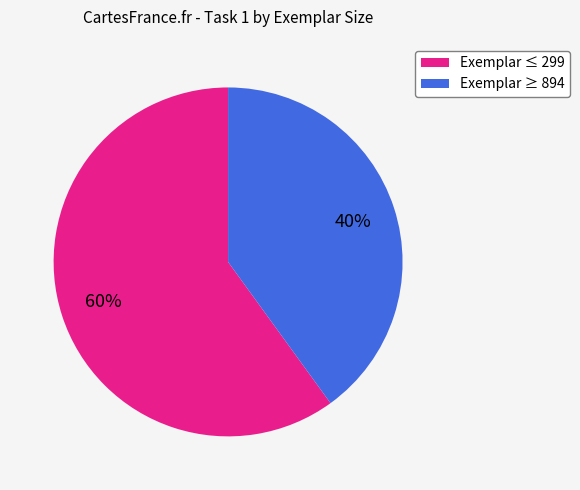

Count the number of slices in the pie.

2